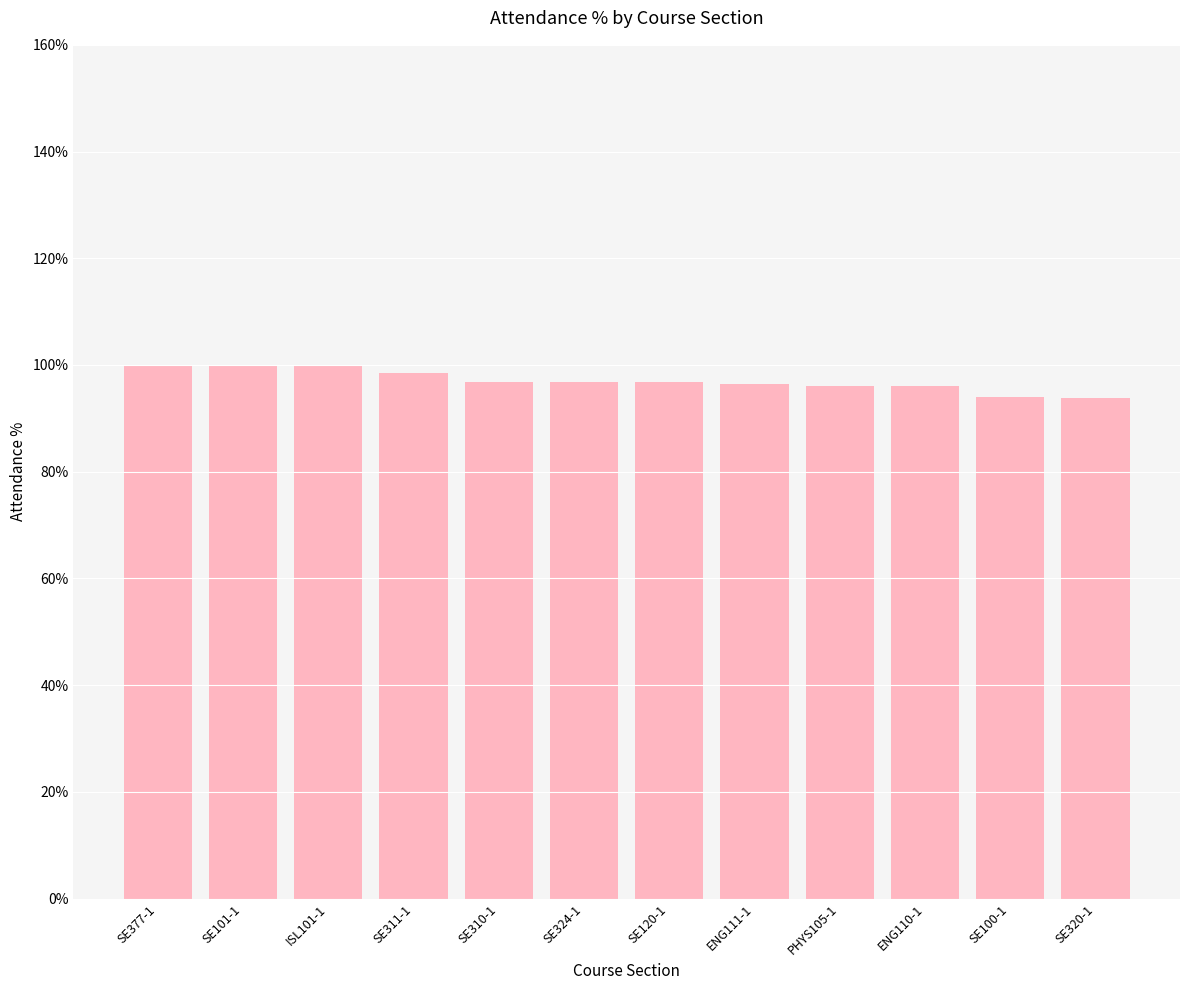

What is the minimum value shown in the chart?

93.8